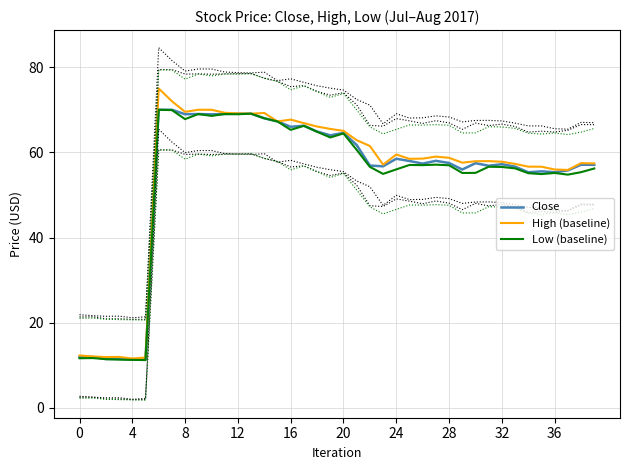

Is it true that Close equals 46.6 at 12?

False